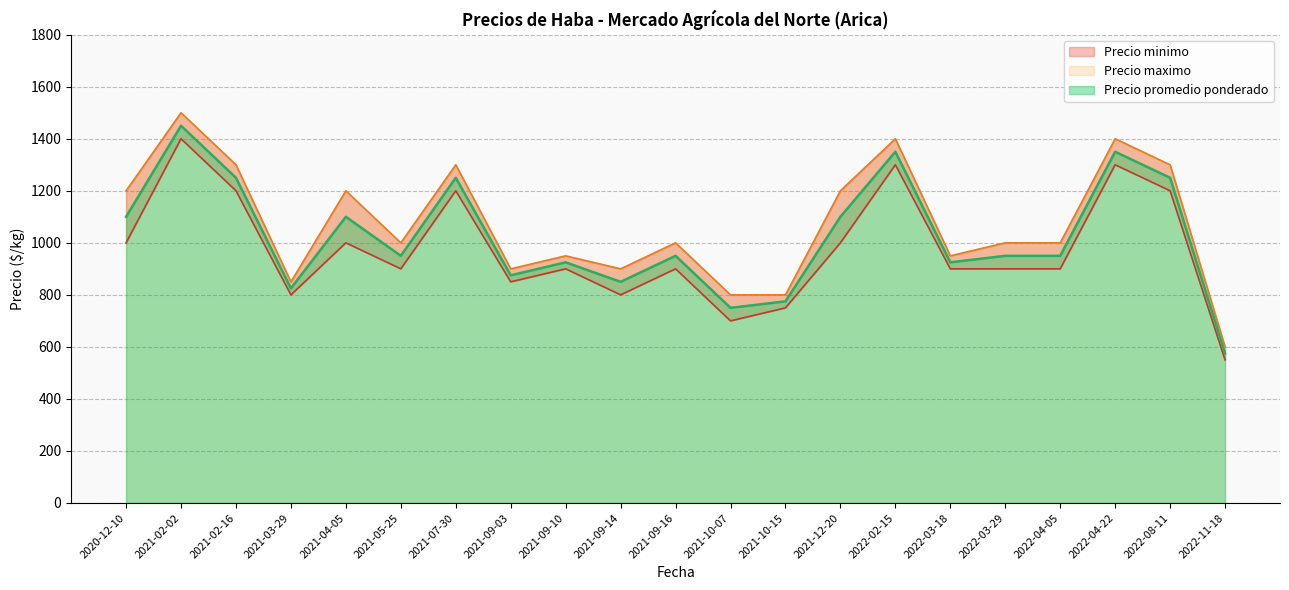

Does the chart have visible grid lines?

Yes